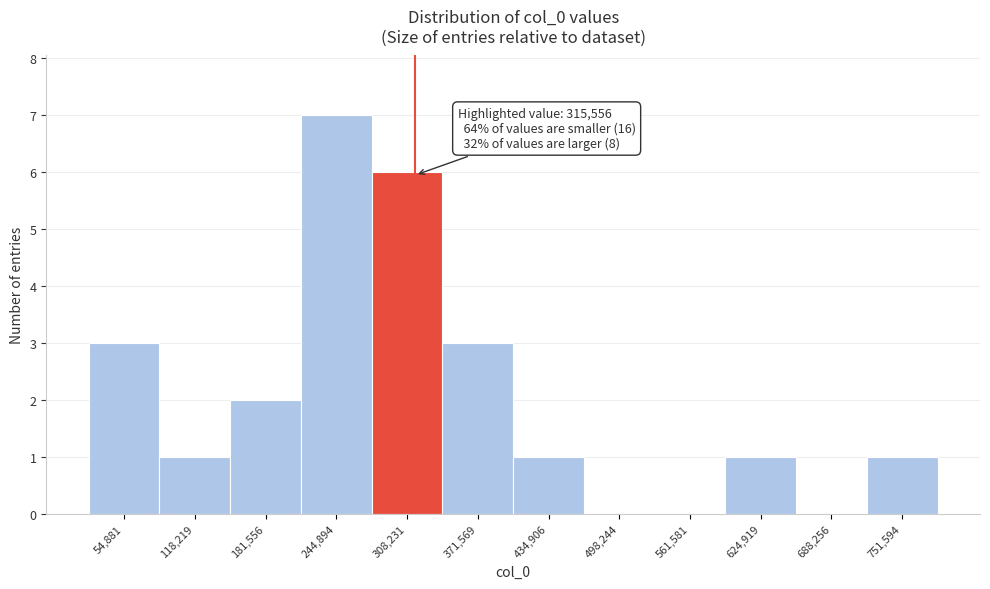

Over which range of the x-axis is the bar tallest?

210000 to 280000